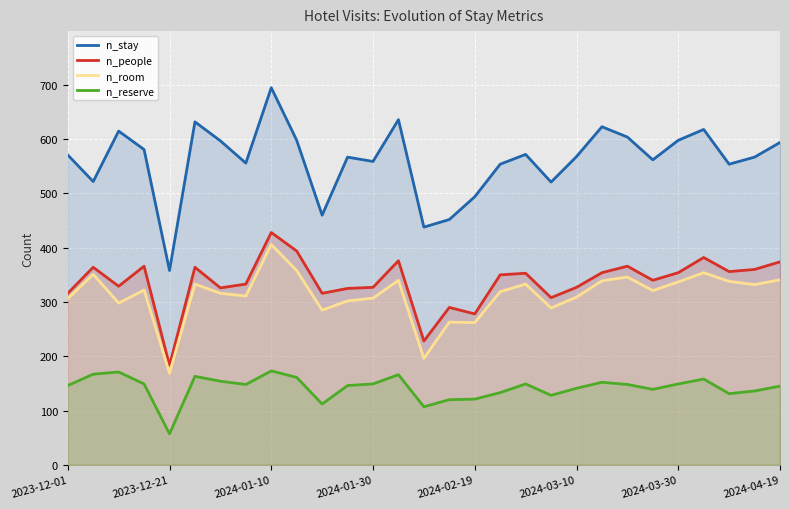

Which series changed the most between 2023-12-01 and 22?

n_people